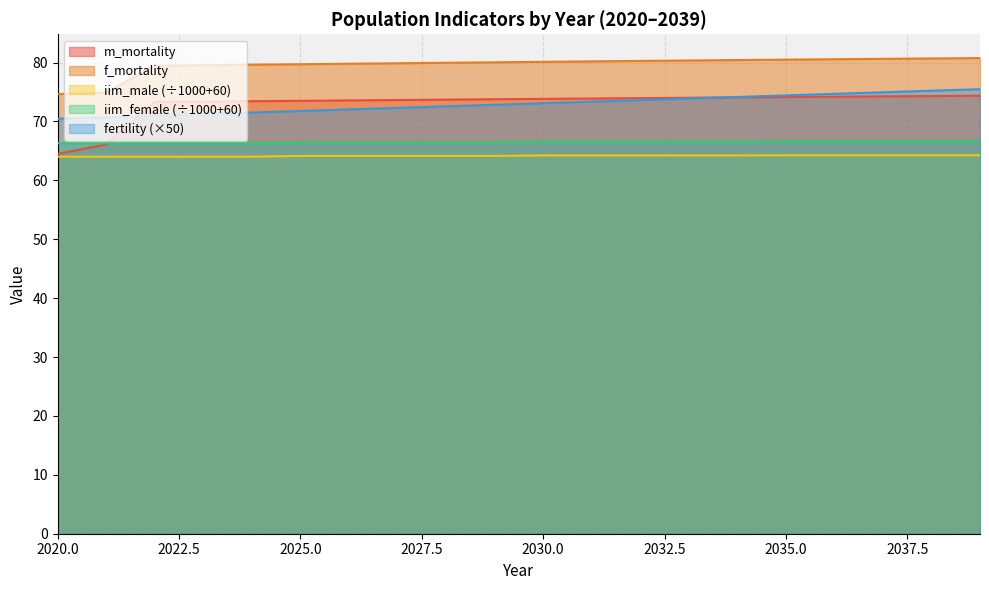

What is the spread (max minus min) of values at 2037?

16.4